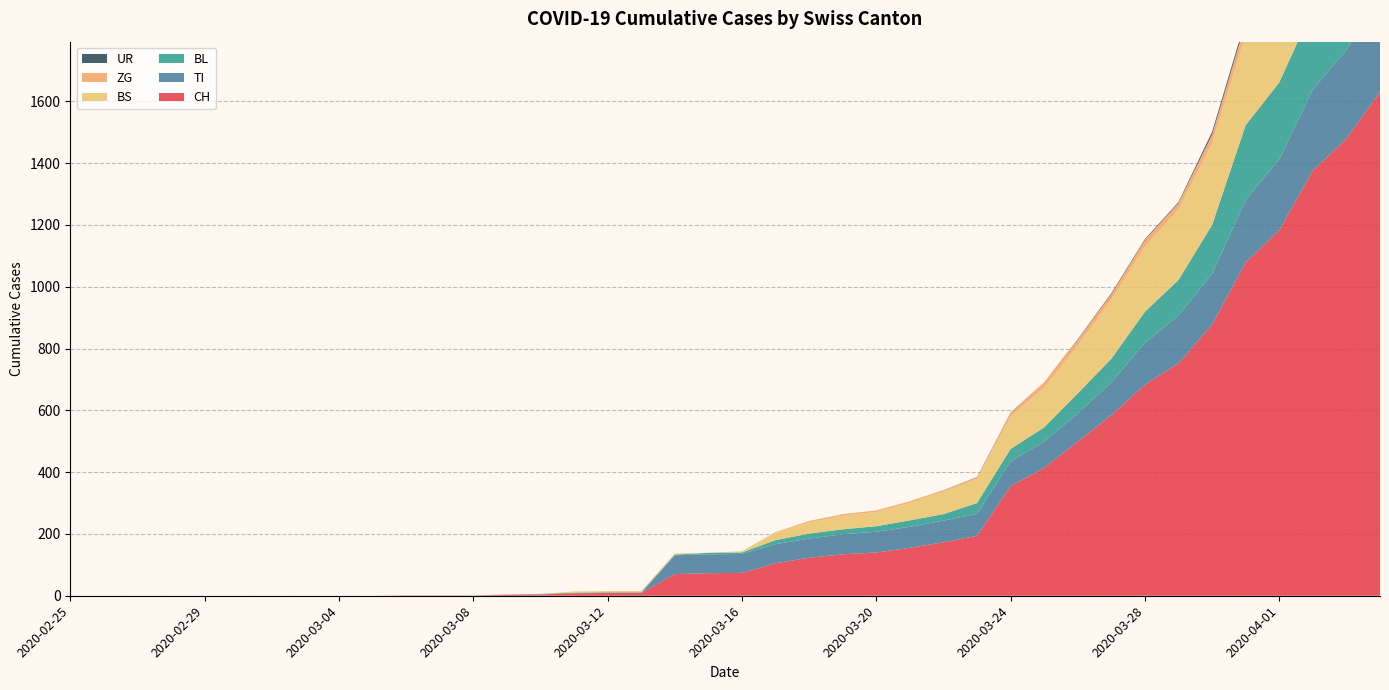

Reading left to right, extract all data points from this chart.

CH: 2020-02-25=0	2020-02-26=0	2020-02-27=0	2020-02-28=0	2020-02-29=0	2020-03-01=0	2020-03-02=0	2020-03-03=0	2020-03-04=0	2020-03-05=0	2020-03-06=1	2020-03-07=1	2020-03-08=1	2020-03-09=3	2020-03-10=4	2020-03-11=8	2020-03-12=9	2020-03-13=9	2020-03-14=70	2020-03-15=73	2020-03-16=74	2020-03-17=105	2020-03-18=123	2020-03-19=134	2020-03-20=140	2020-03-21=155	2020-03-22=173	2020-03-23=194	2020-03-24=355	2020-03-25=414	2020-03-26=499	2020-03-27=584	2020-03-28=683	2020-03-29=752	2020-03-30=877	2020-03-31=1079	2020-04-01=1183	2020-04-02=1376	2020-04-03=1479	2020-04-04=1630
TI: 2020-02-25=0	2020-02-26=0	2020-02-27=0	2020-02-28=0	2020-02-29=0	2020-03-01=0	2020-03-02=0	2020-03-03=0	2020-03-04=0	2020-03-05=0	2020-03-06=0	2020-03-07=0	2020-03-08=0	2020-03-09=0	2020-03-10=0	2020-03-11=0	2020-03-12=0	2020-03-13=0	2020-03-14=61	2020-03-15=61	2020-03-16=61	2020-03-17=62	2020-03-18=62	2020-03-19=65	2020-03-20=67	2020-03-21=68	2020-03-22=70	2020-03-23=71	2020-03-24=80	2020-03-25=85	2020-03-26=91	2020-03-27=107	2020-03-28=136	2020-03-29=155	2020-03-30=165	2020-03-31=202	2020-04-01=229	2020-04-02=263	2020-04-03=287	2020-04-04=314
BL: 2020-02-25=0	2020-02-26=0	2020-02-27=0	2020-02-28=0	2020-02-29=0	2020-03-01=0	2020-03-02=0	2020-03-03=0	2020-03-04=0	2020-03-05=0	2020-03-06=0	2020-03-07=0	2020-03-08=0	2020-03-09=1	2020-03-10=2	2020-03-11=2	2020-03-12=2	2020-03-13=2	2020-03-14=2	2020-03-15=5	2020-03-16=5	2020-03-17=13	2020-03-18=16	2020-03-19=16	2020-03-20=18	2020-03-21=21	2020-03-22=21	2020-03-23=35	2020-03-24=40	2020-03-25=46	2020-03-26=65	2020-03-27=76	2020-03-28=100	2020-03-29=115	2020-03-30=158	2020-03-31=242	2020-04-01=249	2020-04-02=262	2020-04-03=266	2020-04-04=298
BS: 2020-02-25=0	2020-02-26=0	2020-02-27=0	2020-02-28=0	2020-02-29=0	2020-03-01=0	2020-03-02=0	2020-03-03=0	2020-03-04=0	2020-03-05=0	2020-03-06=0	2020-03-07=0	2020-03-08=0	2020-03-09=0	2020-03-10=0	2020-03-11=4	2020-03-12=4	2020-03-13=4	2020-03-14=4	2020-03-15=0	2020-03-16=4	2020-03-17=25	2020-03-18=36	2020-03-19=44	2020-03-20=46	2020-03-21=57	2020-03-22=73	2020-03-23=78	2020-03-24=105	2020-03-25=128	2020-03-26=155	2020-03-27=191	2020-03-28=211	2020-03-29=228	2020-03-30=263	2020-03-31=292	2020-04-01=323	2020-04-02=350	2020-04-03=397	2020-04-04=434
ZG: 2020-02-25=0	2020-02-26=0	2020-02-27=0	2020-02-28=0	2020-02-29=0	2020-03-01=0	2020-03-02=0	2020-03-03=0	2020-03-04=0	2020-03-05=0	2020-03-06=0	2020-03-07=0	2020-03-08=0	2020-03-09=0	2020-03-10=0	2020-03-11=0	2020-03-12=0	2020-03-13=0	2020-03-14=0	2020-03-15=0	2020-03-16=0	2020-03-17=1	2020-03-18=5	2020-03-19=5	2020-03-20=5	2020-03-21=5	2020-03-22=5	2020-03-23=5	2020-03-24=12	2020-03-25=18	2020-03-26=18	2020-03-27=18	2020-03-28=21	2020-03-29=21	2020-03-30=29	2020-03-31=39	2020-04-01=40	2020-04-02=41	2020-04-03=44	2020-04-04=46
UR: 2020-02-25=0	2020-02-26=0	2020-02-27=0	2020-02-28=0	2020-02-29=0	2020-03-01=0	2020-03-02=0	2020-03-03=0	2020-03-04=0	2020-03-05=0	2020-03-06=0	2020-03-07=0	2020-03-08=0	2020-03-09=0	2020-03-10=0	2020-03-11=0	2020-03-12=0	2020-03-13=0	2020-03-14=0	2020-03-15=0	2020-03-16=0	2020-03-17=0	2020-03-18=0	2020-03-19=0	2020-03-20=0	2020-03-21=0	2020-03-22=0	2020-03-23=1	2020-03-24=1	2020-03-25=0	2020-03-26=2	2020-03-27=3	2020-03-28=3	2020-03-29=3	2020-03-30=9	2020-03-31=11	2020-04-01=13	2020-04-02=13	2020-04-03=26	2020-04-04=26